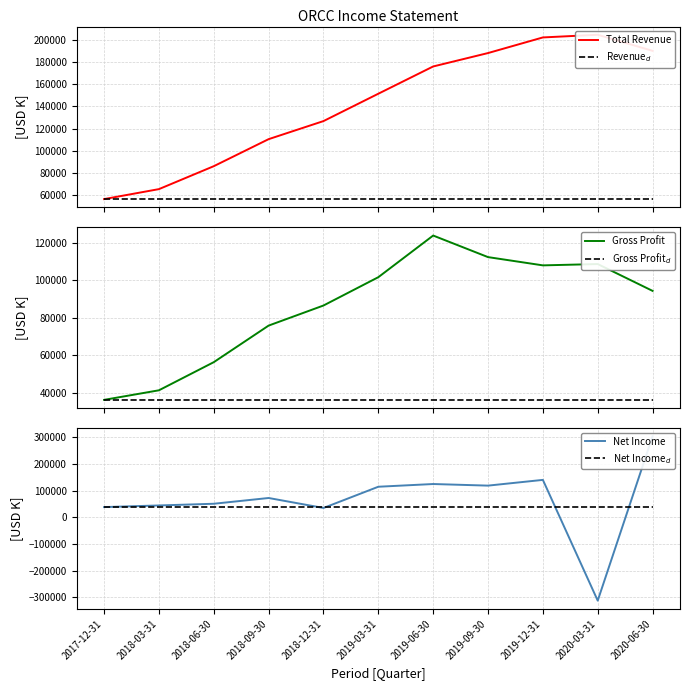

Which series changed the most between 2018-09-30 and 2020-06-30?

Net Income